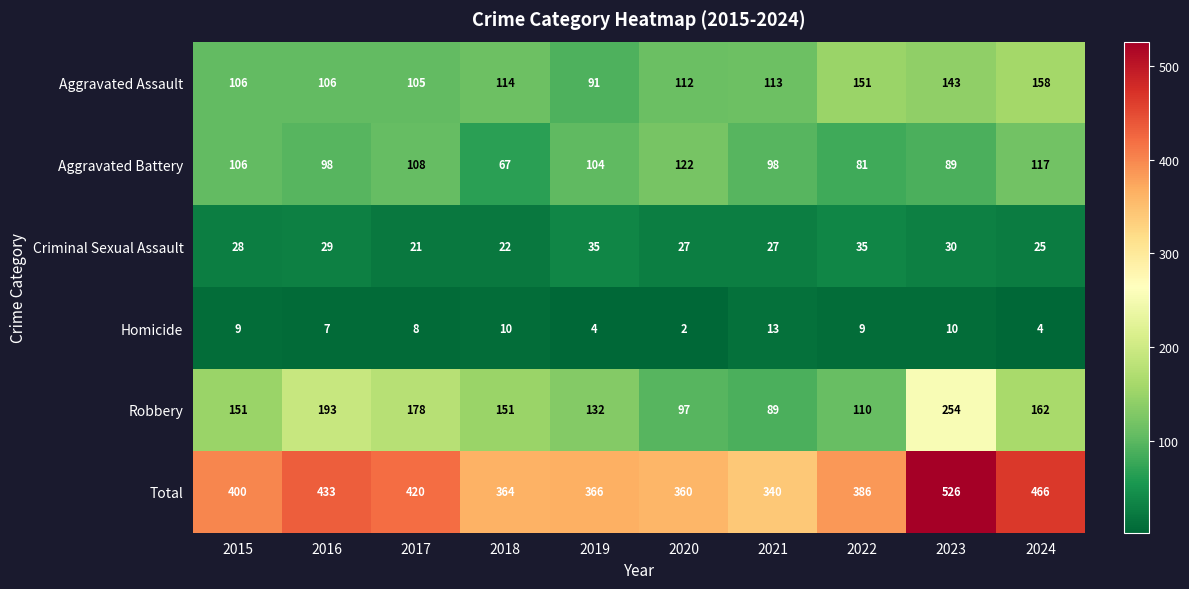

At 2016, list the series in order from largest to smallest.

Total, Robbery, Aggravated Assault, Aggravated Battery, Criminal Sexual Assault, Homicide